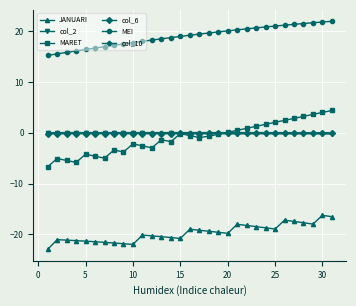

What is the smallest value displayed?

-23.0